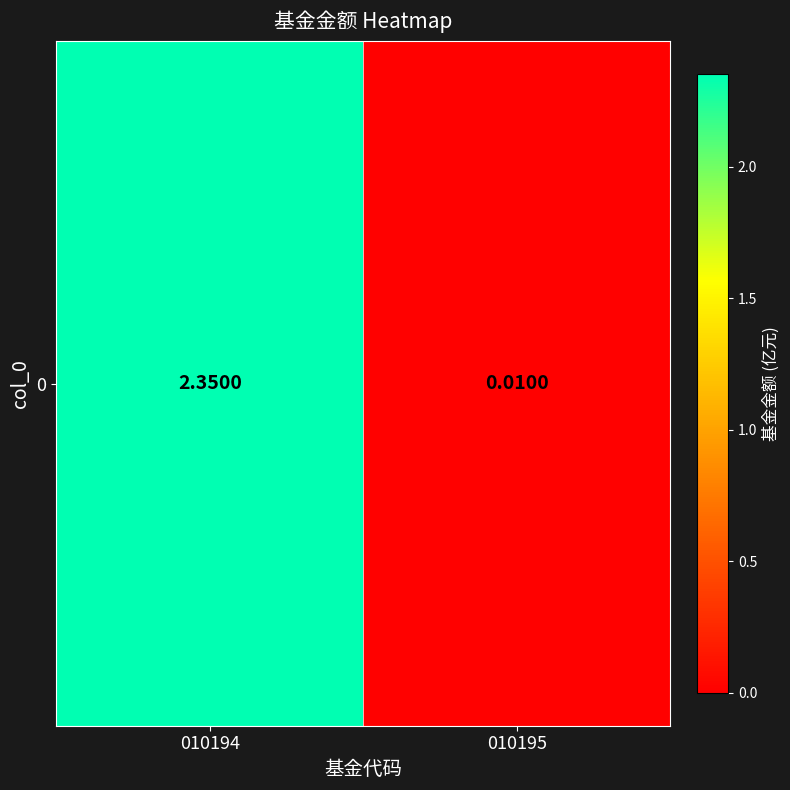

How many data points are above 2?

1